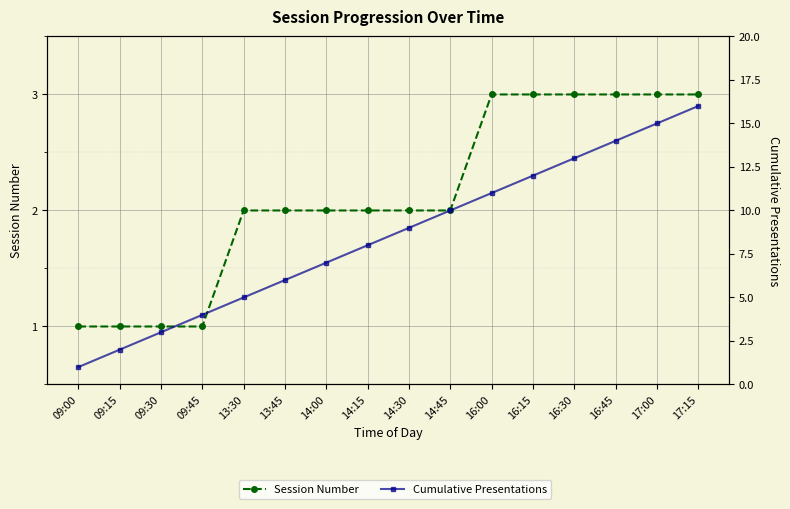

What is the spread (max minus min) of values at 09:45?

3